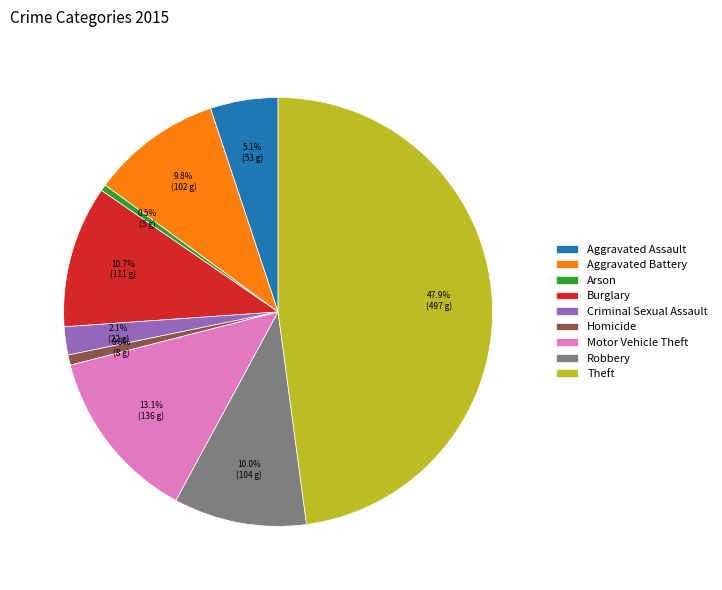

Approximately how many times larger is the value at Robbery compared to Theft?

0.2